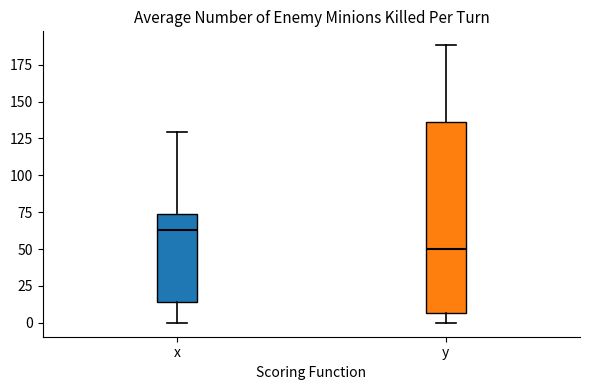

Where is the upper edge of the box for y on the y-axis? The values are not printed on the chart, so give them approximately, as read against the axis.

135